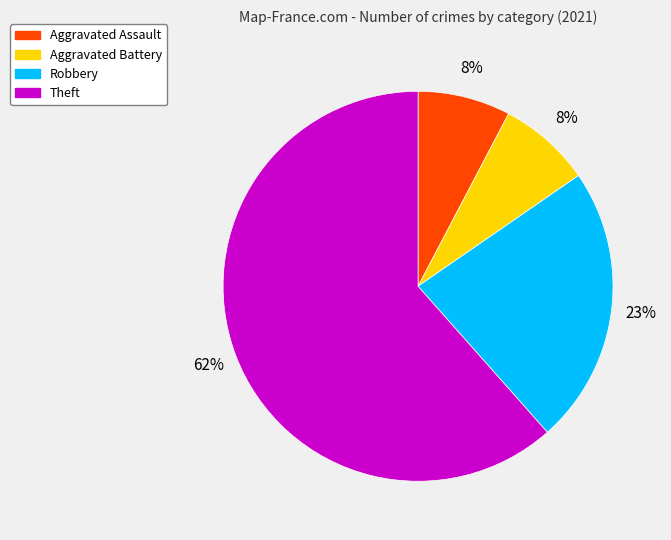

Which has a higher value, Robbery or Aggravated Battery?

Robbery